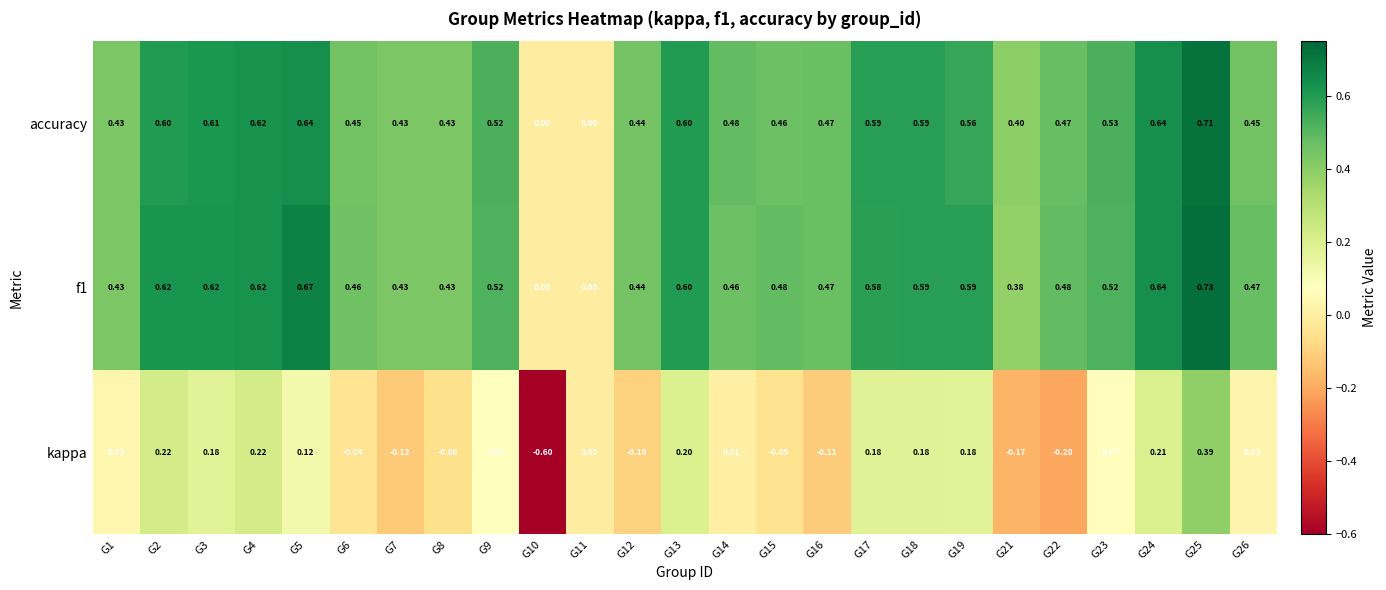

Which series has the largest range (max minus min)?

kappa